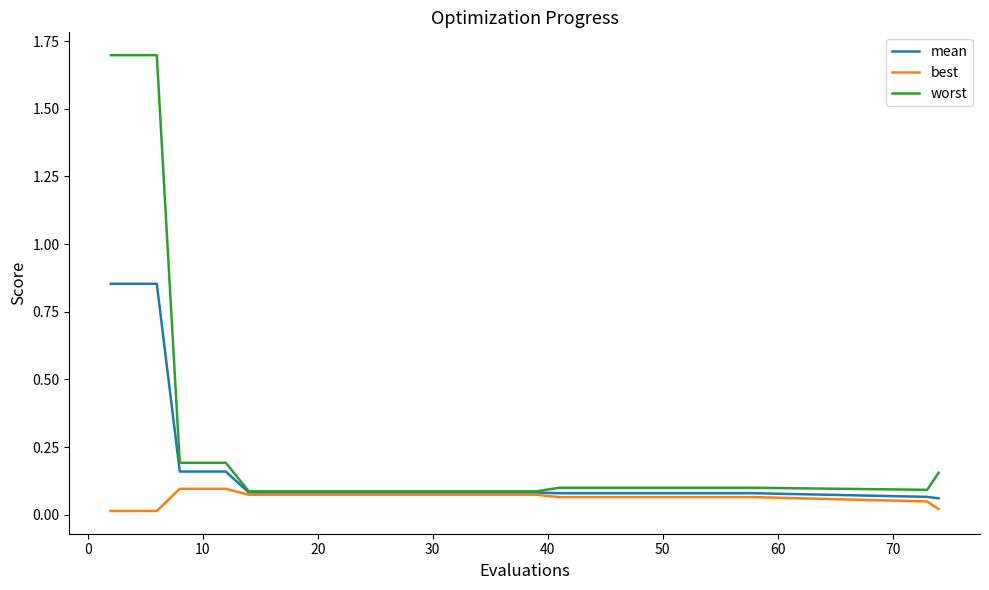

List the series in order of their peak value, lowest first.

best, mean, worst